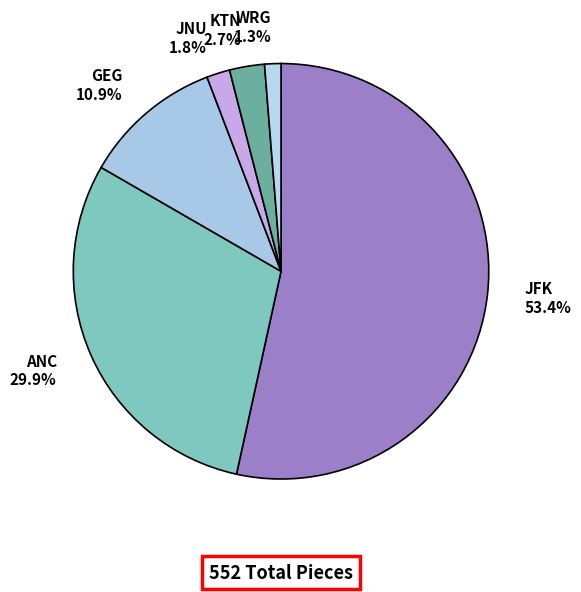

What is the smallest slice in the pie chart?

WRG